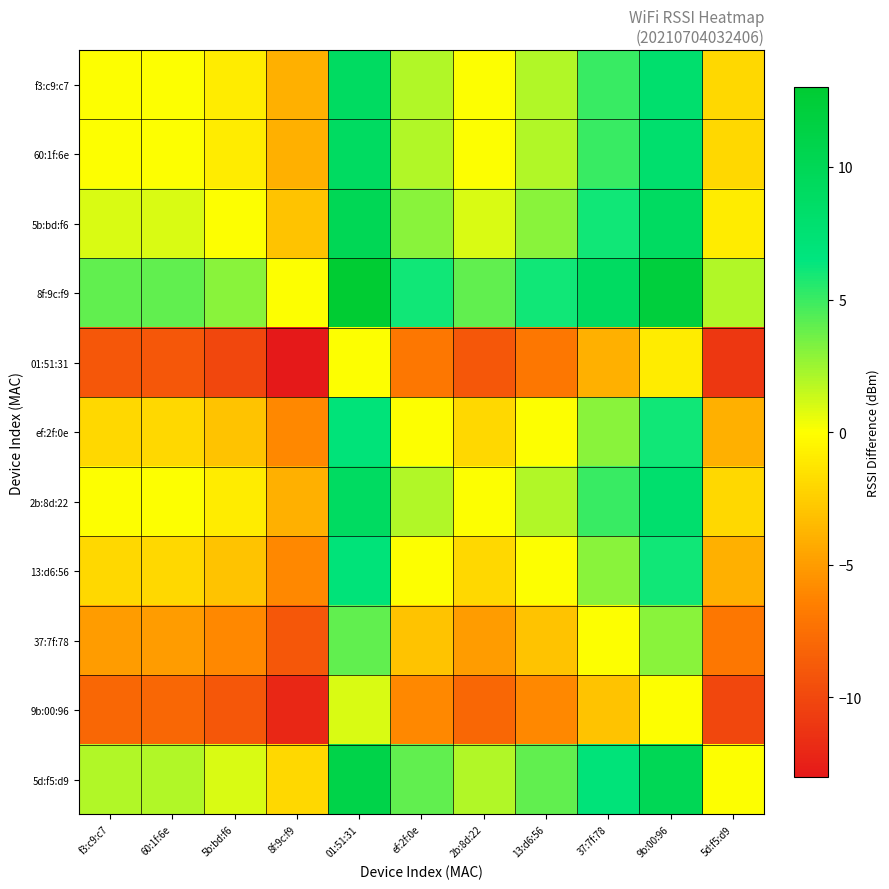

Between 9b:00:96 and 5d:f5:d9, which series saw the biggest shift?

f3:c9:c7